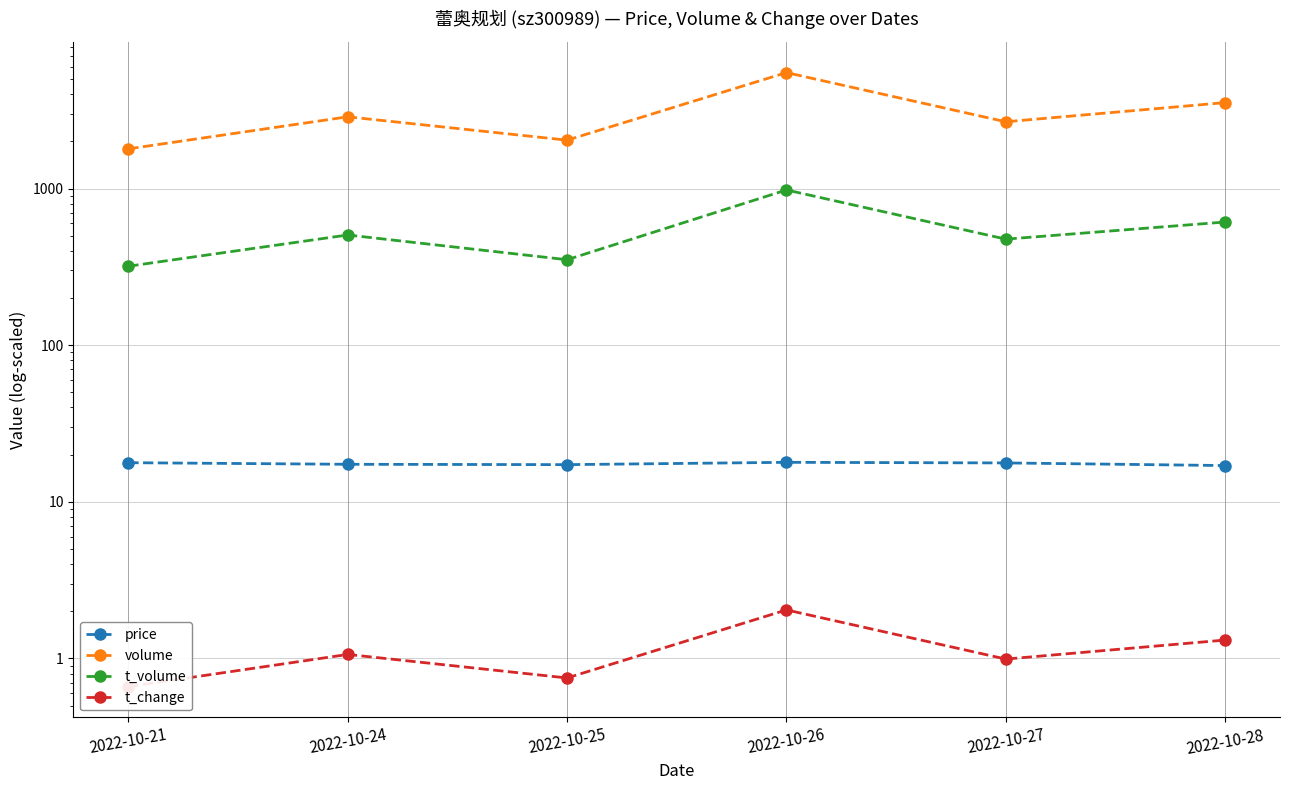

True or false: price and t_volume cross at least once.

False